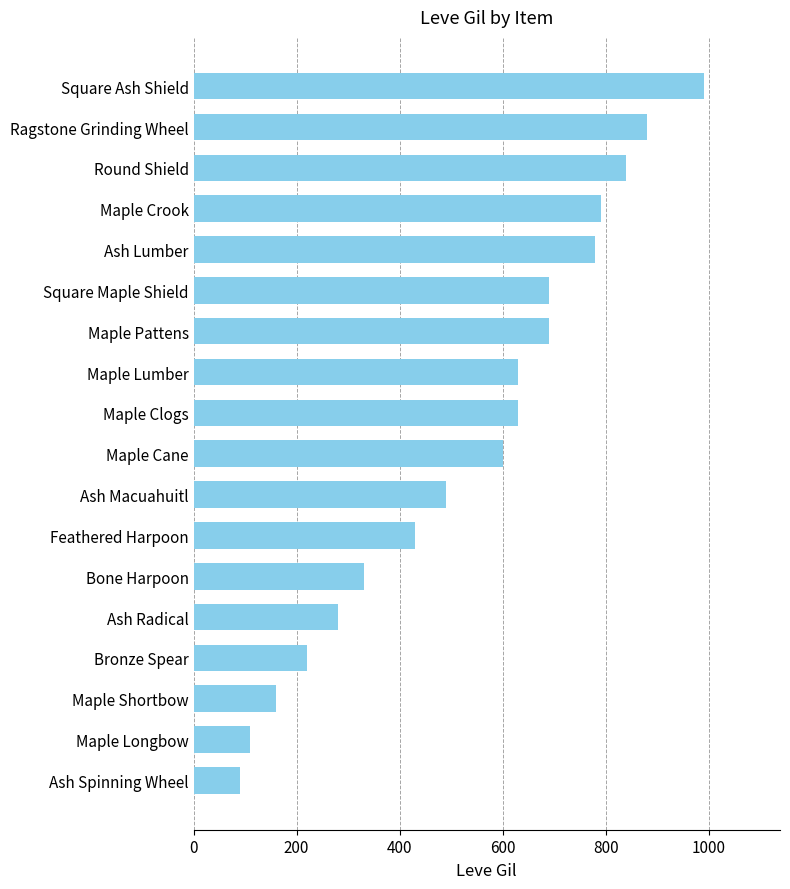

The value at Feathered Harpoon is 430. True or false?

True